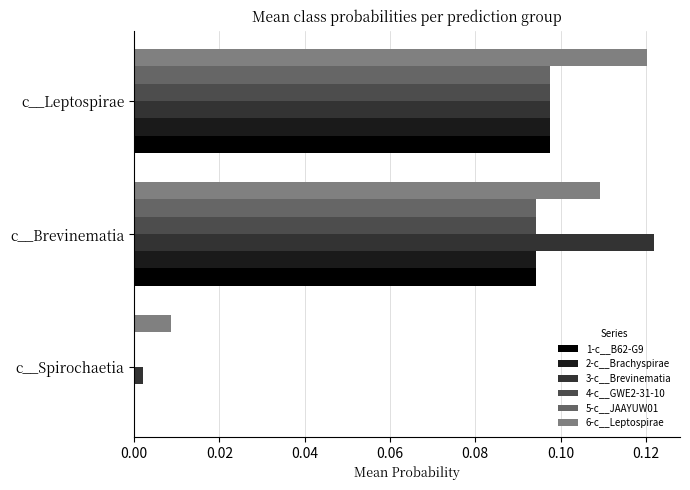

Between c__Brevinematia and c__Leptospirae, which series saw the biggest shift?

3-c__Brevinematia